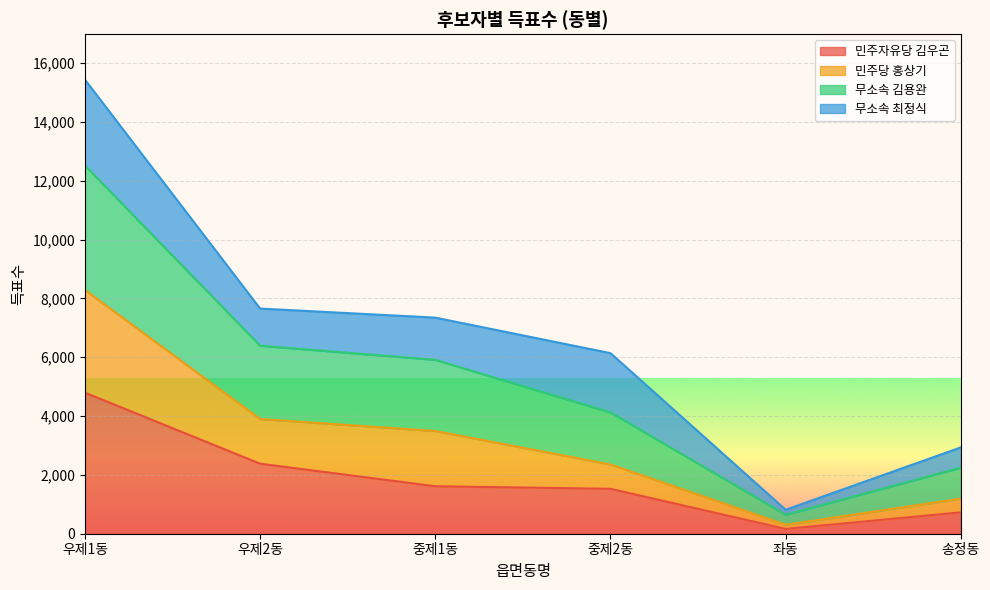

Rank the categories by 무소속 김용완 value from highest to lowest.

우제1동, 우제2동, 중제1동, 중제2동, 송정동, 좌동